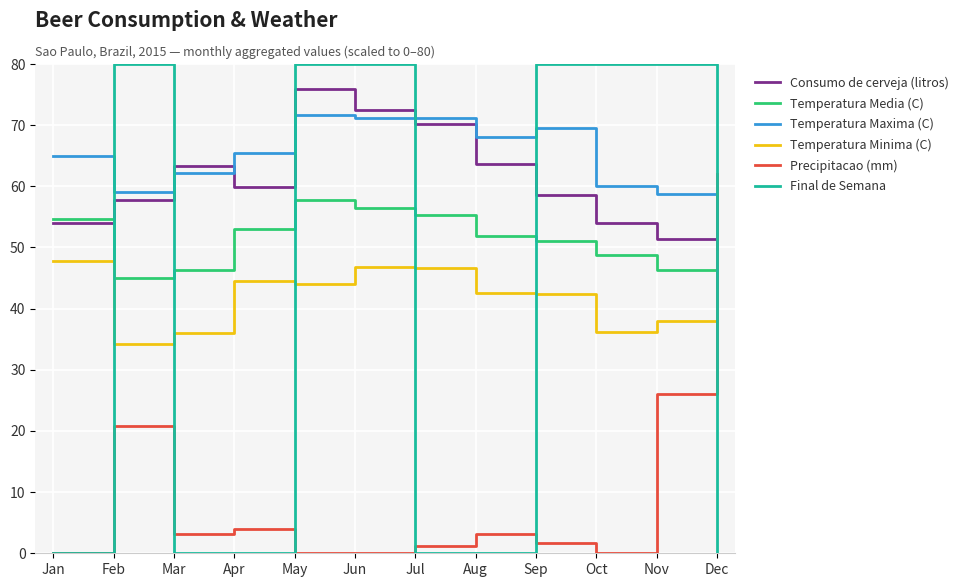

What is the lowest value of the Temperatura Media (C) series?

43.5